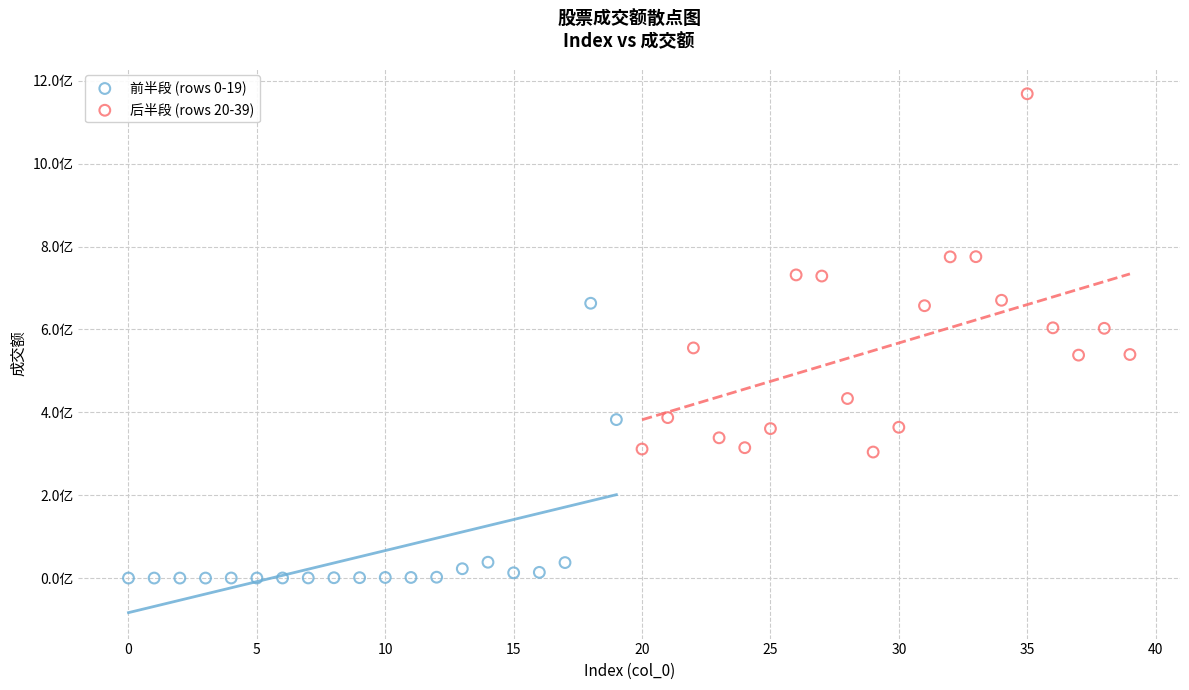

Which series contains the lowest Y value?

前半段 (rows 0-19)